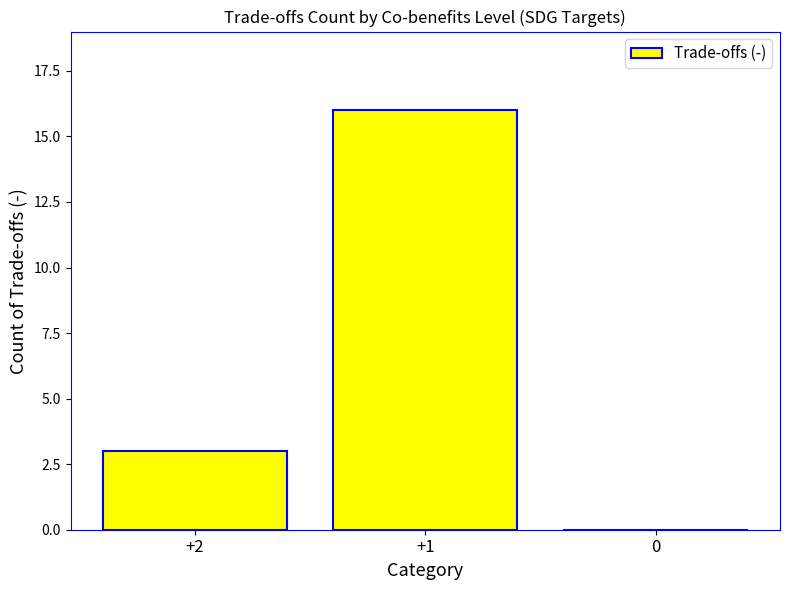

At which category does the chart reach its peak across all series?

+1